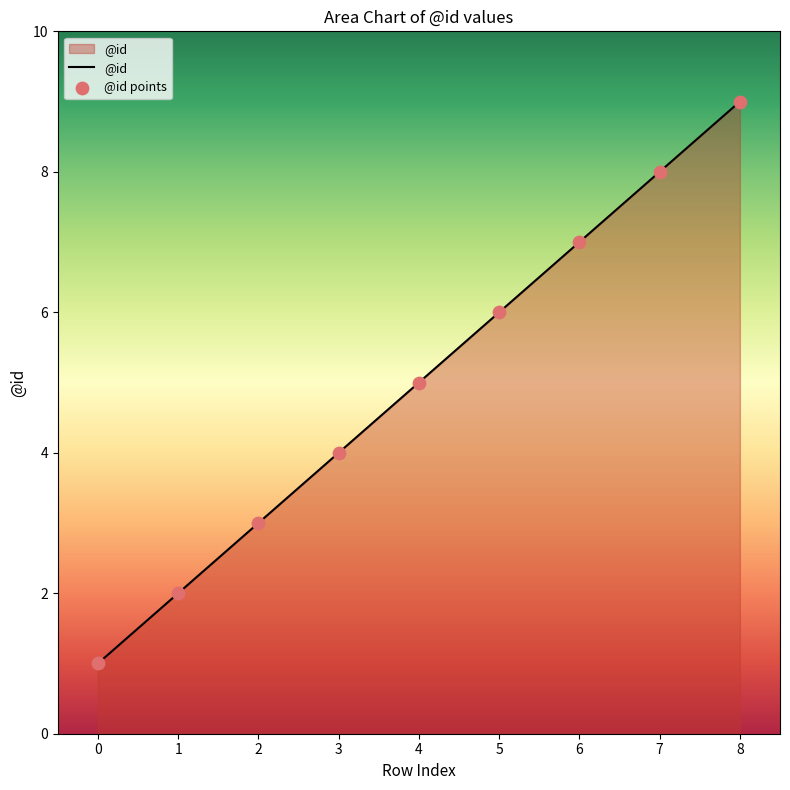

Approximately how many times larger is the value at 7 compared to 2?

2.7